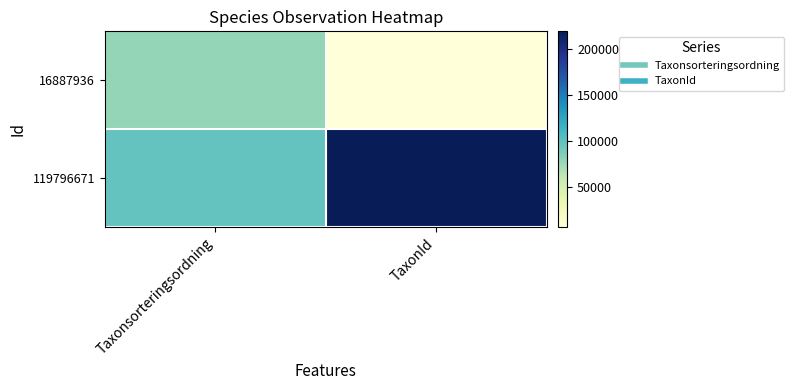

Which label corresponds to the smallest value in the chart?

TaxonId